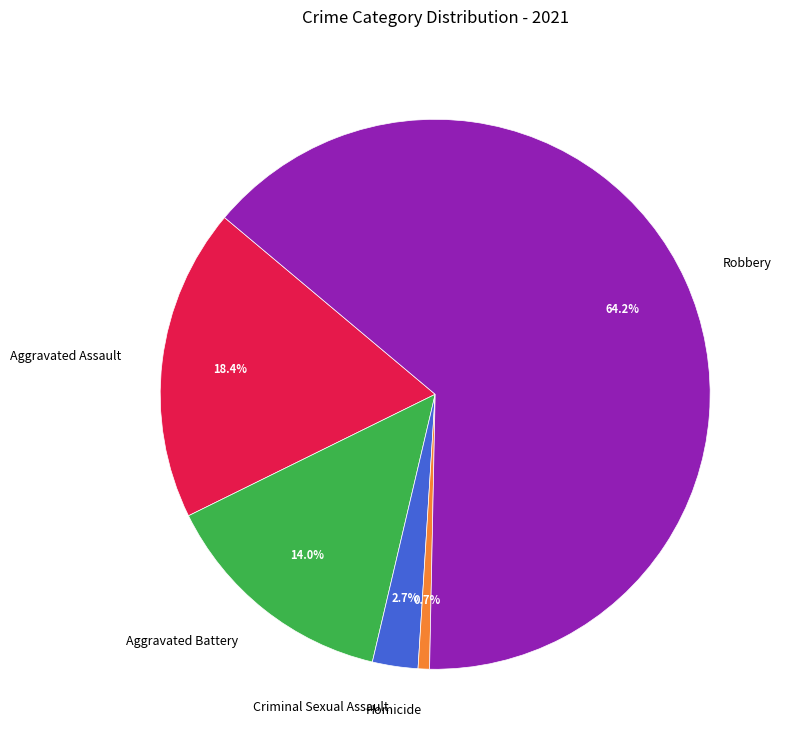

To the nearest percent, what is the difference between the largest and smallest slice percentages?

64%